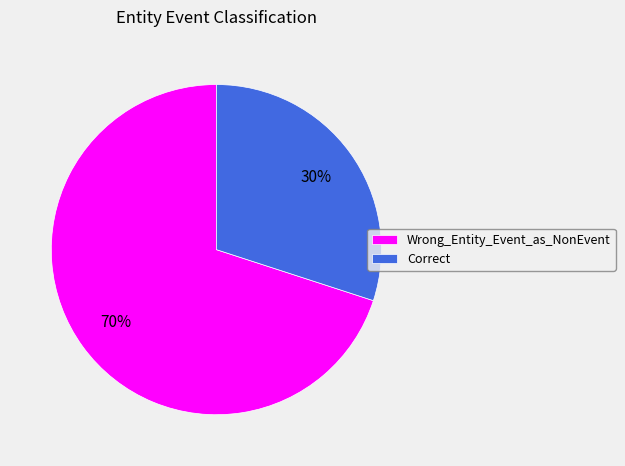

Rank the categories by value from lowest to highest.

Correct, Wrong_Entity_Event_as_NonEvent